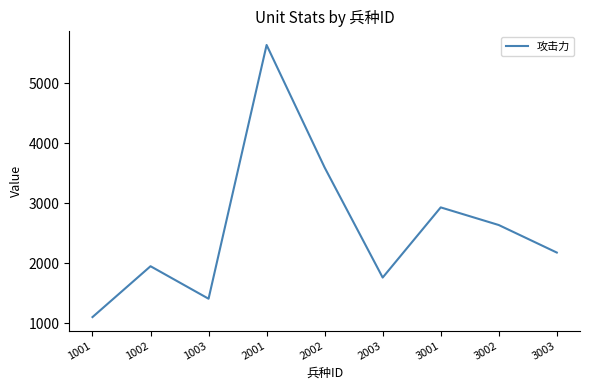

Approximately how many times larger is the value at 3001 compared to 3002?

1.1